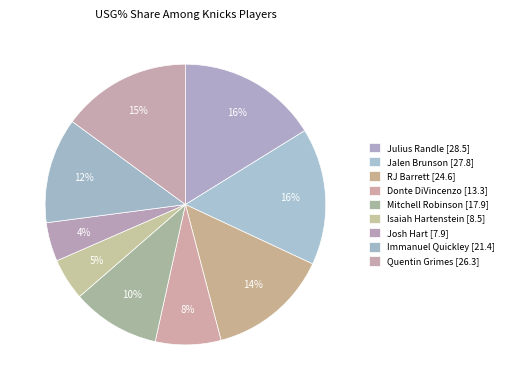

To the nearest percent, what percentage of the pie is Quentin Grimes [26.3]?

15%